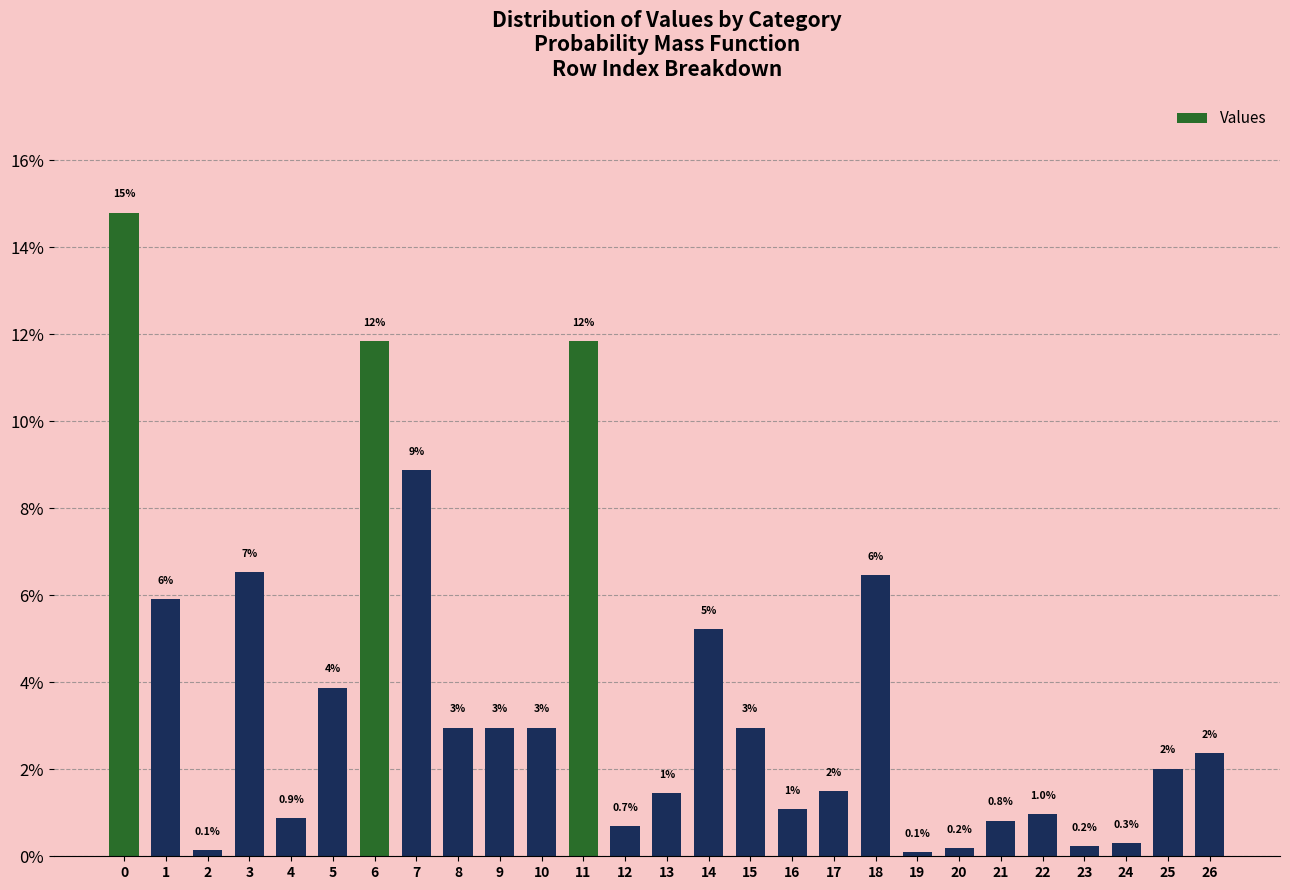

Approximately how many times larger is the value at 9 compared to 8?

1.0